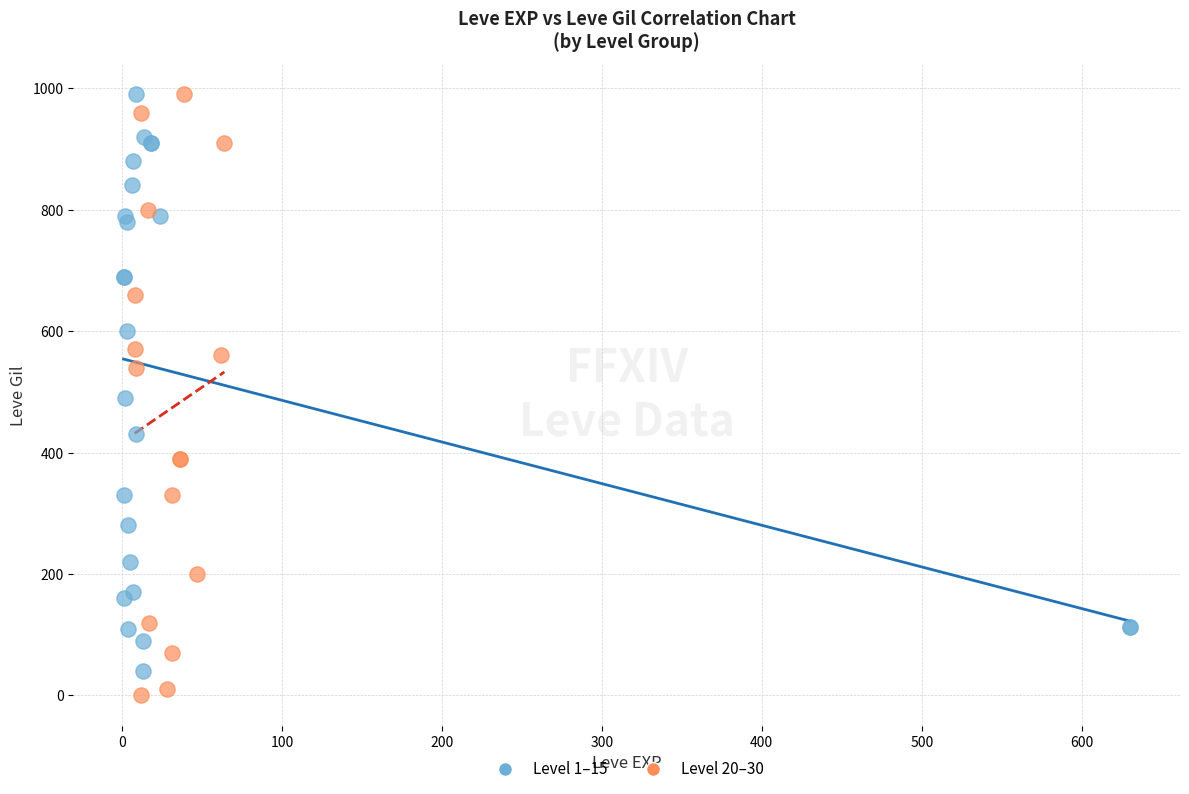

Which series has the largest Y range (max minus min)?

Level 20–30